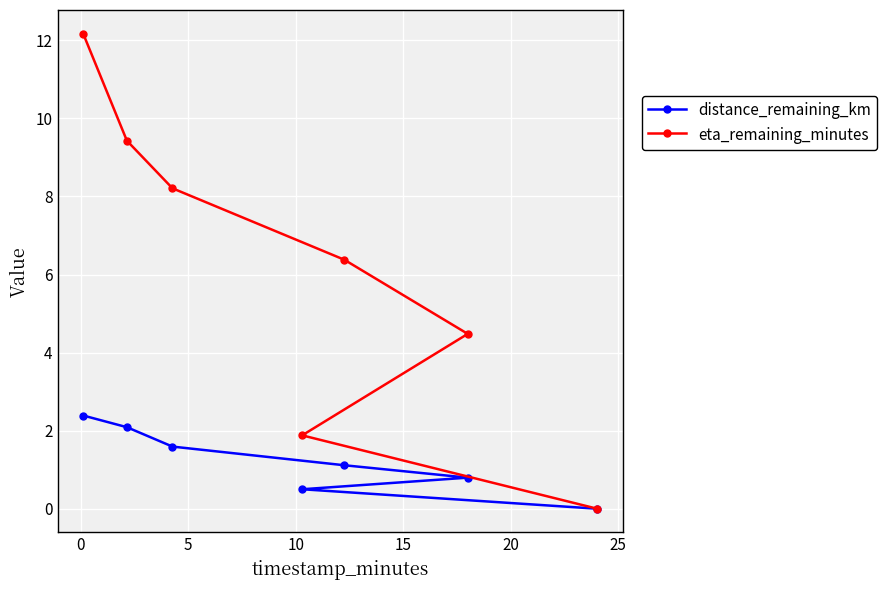

True or false: distance_remaining_km and eta_remaining_minutes intersect in this chart.

False